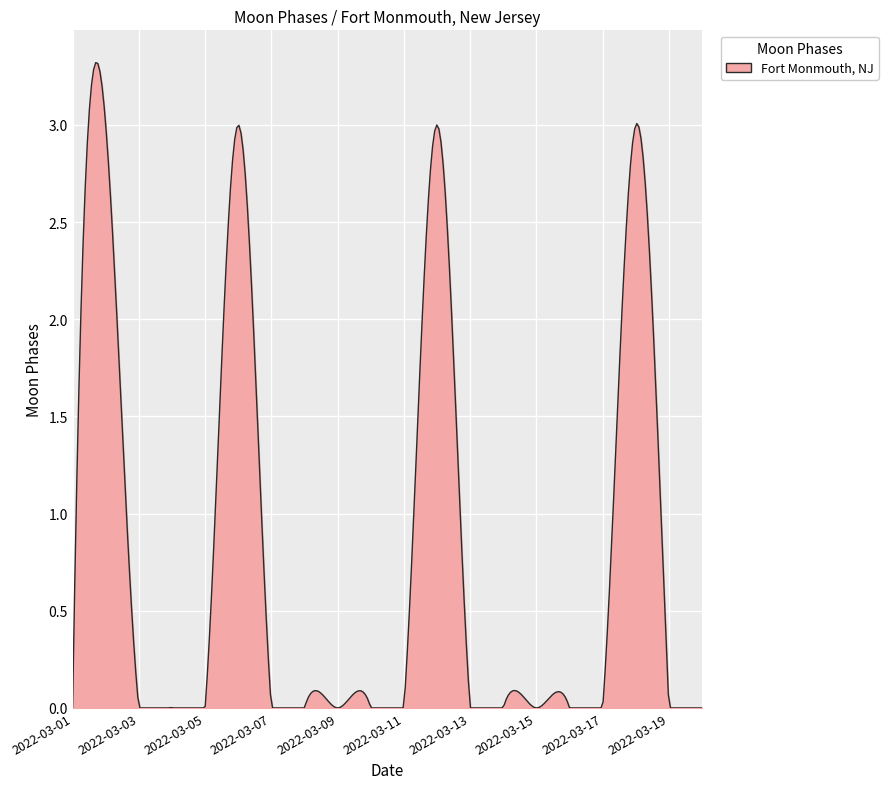

What is the maximum value shown in the chart?

3.3